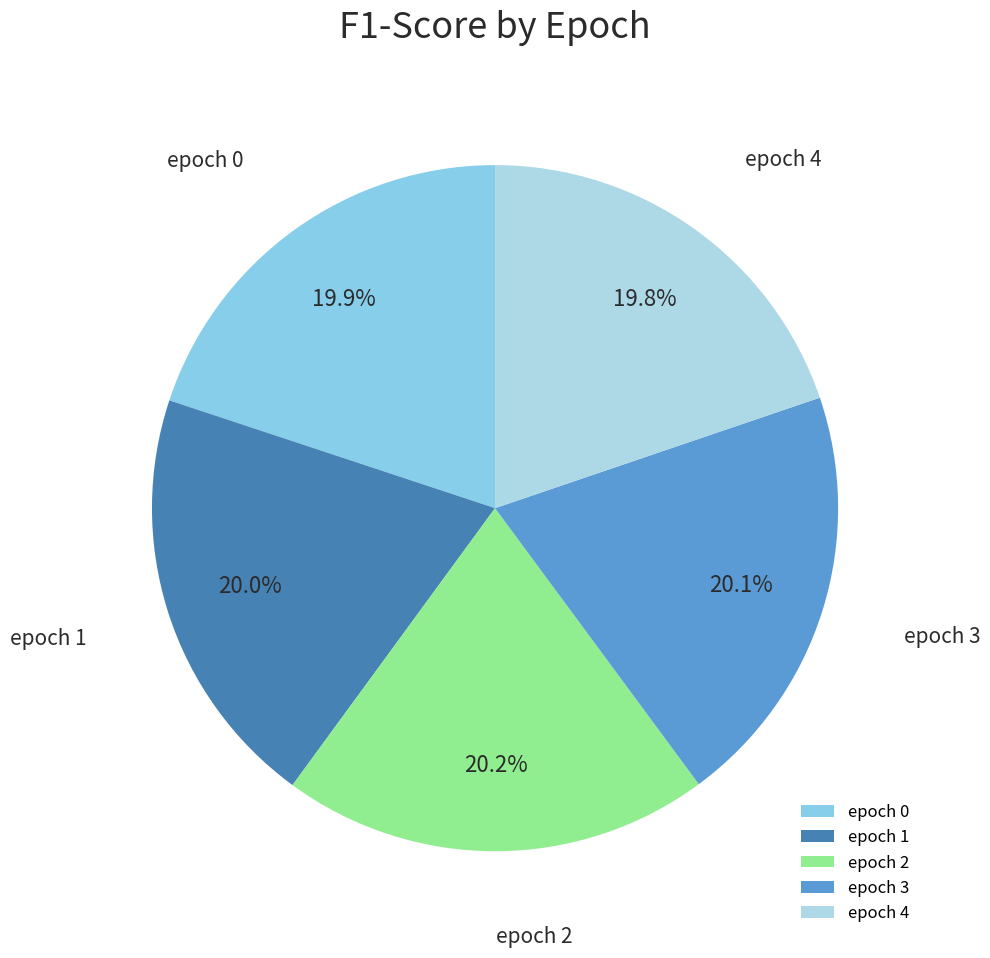

Is there any slice that represents more than half of the pie?

No